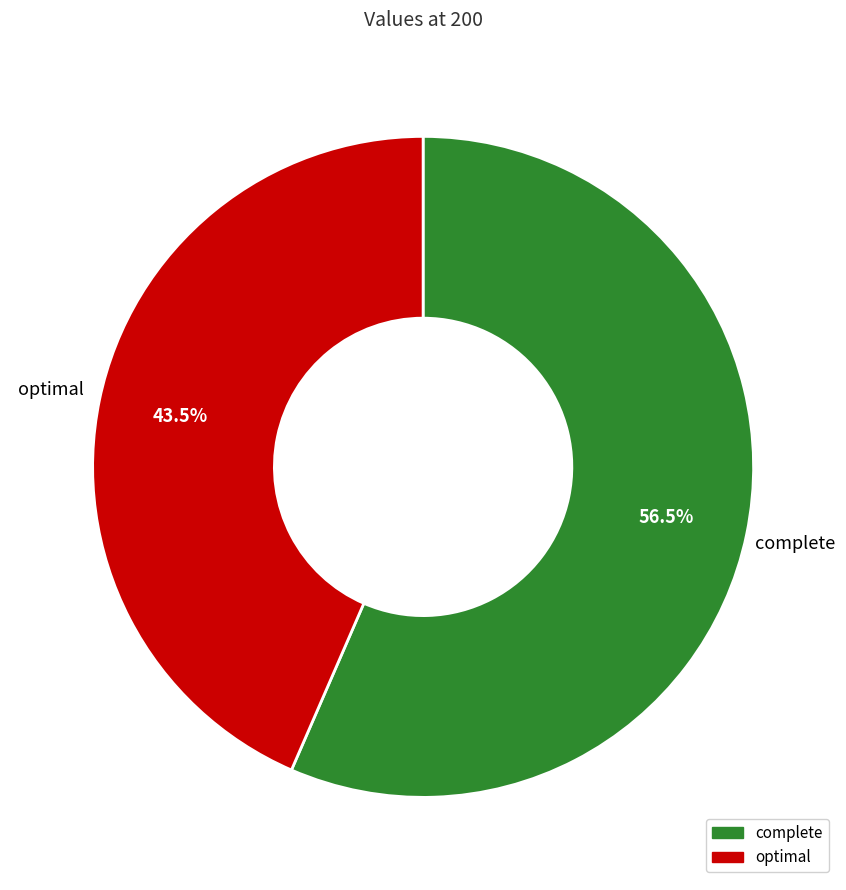

Is there a majority slice in this chart?

Yes